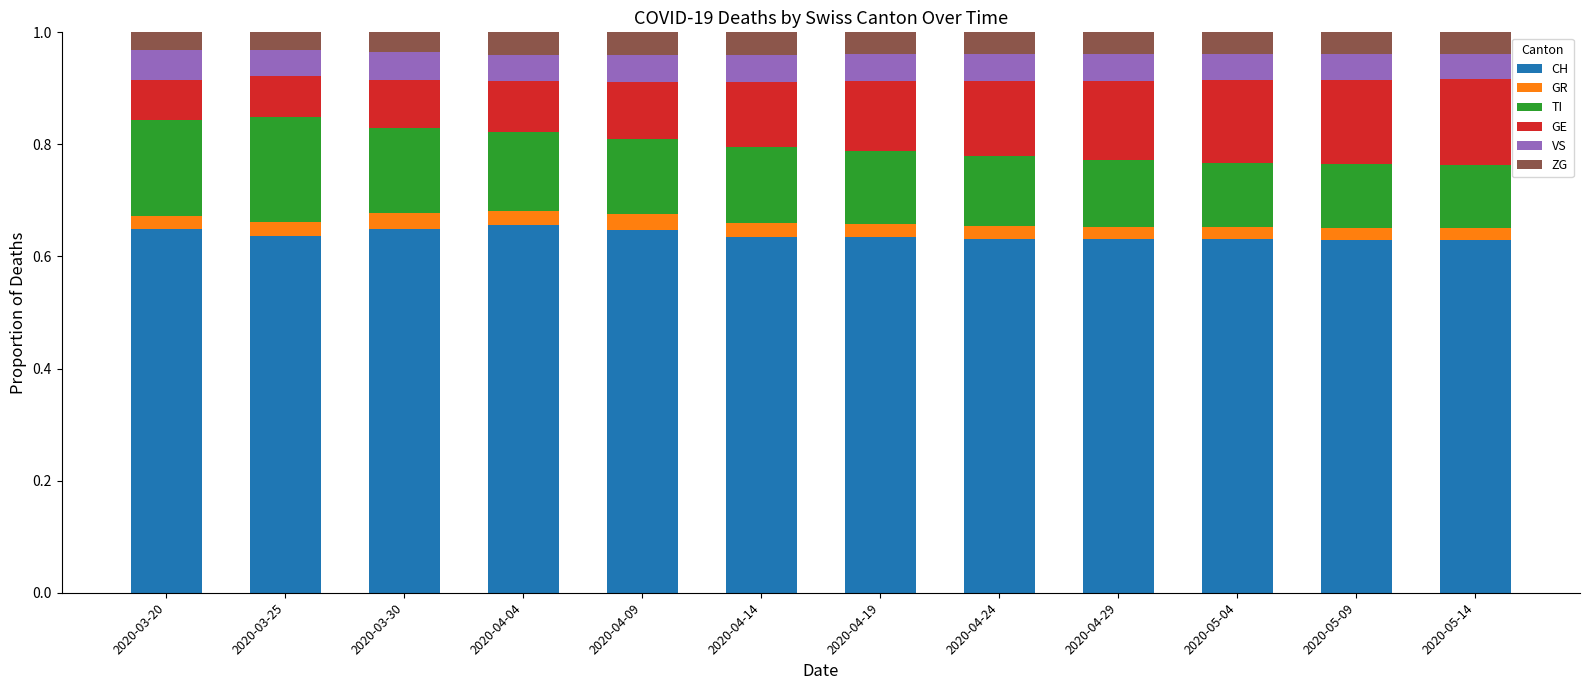

Are the bars horizontal?

No